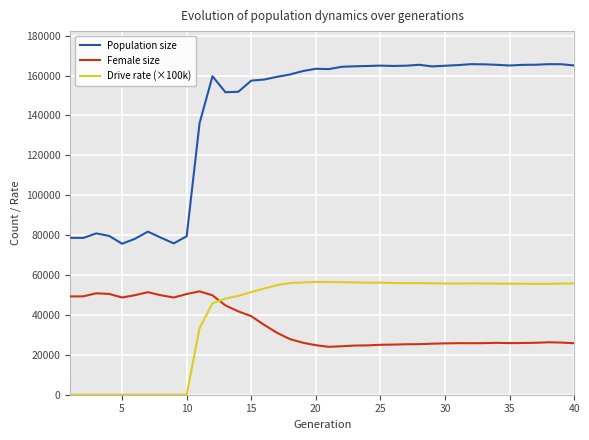

True or false: Drive rate (×100k) and Population size intersect in this chart.

False